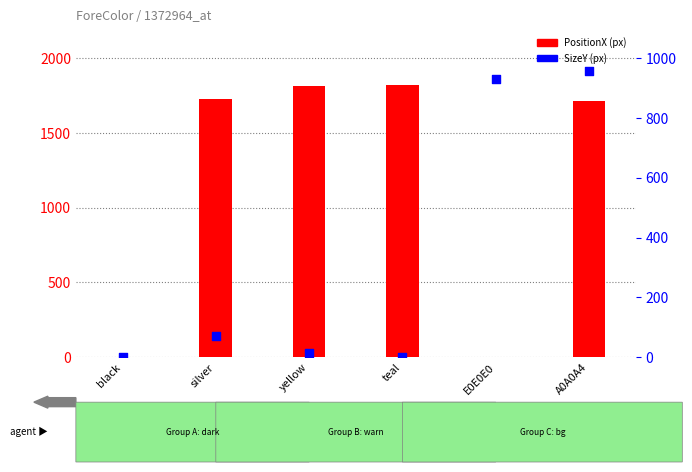

Which series reaches the maximum Y coordinate?

PositionX